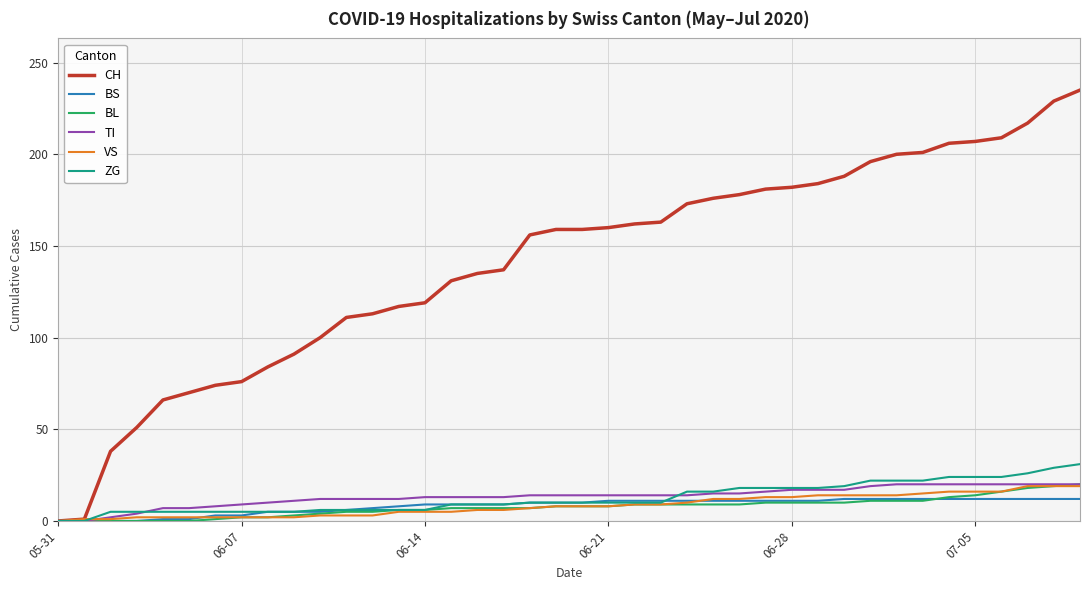

Which series has the largest total across all categories?

CH